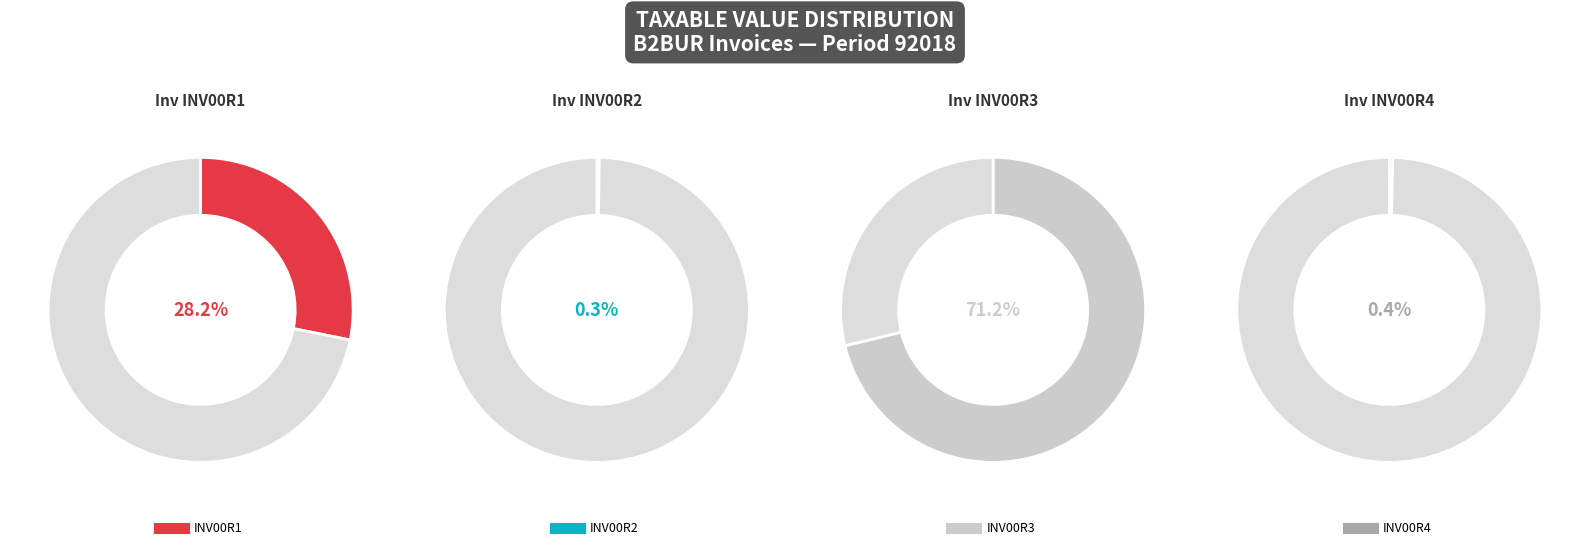

How many slices are in this pie chart?

4